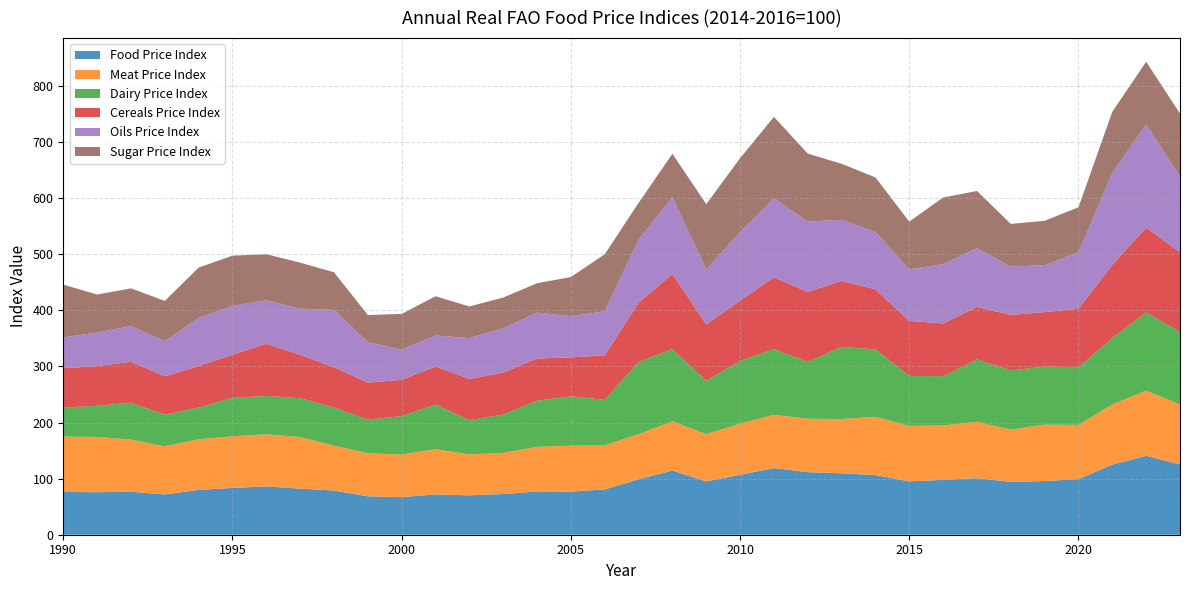

Reading right to left, what are all the values shown in this chart?

Food Price Index: 125.2	140.6	125.1	99.2	95.7	94.2	100.8	97.8	95.1	106.3	109.5	111.5	118.8	106.8	95.1	114.3	98.8	80.7	76.9	77.1	72.6	70.2	71.8	67.1	68.5	78.7	82.2	86.1	83.4	80.0	71.8	76.7	75.8	76.3
Meat Price Index: 106.9	116.2	107.2	96.6	100.6	93.2	100.5	96.8	98.9	103.8	96.8	95.3	94.9	91.0	84.2	87.7	80.6	78.5	81.9	79.5	73.3	72.9	80.7	75.8	76.7	80.1	91.8	93.0	92.1	90.0	85.8	92.9	98.5	98.7
Dairy Price Index: 129.4	139.3	118.5	102.9	103.4	105.4	111.1	87.9	89.1	120.3	128.5	101.3	117.0	112.0	94.8	128.8	128.3	81.3	88.1	82.2	68.5	60.9	79.5	68.5	60.0	67.9	69.2	68.4	68.3	56.7	56.4	65.7	55.5	51.6
Cereals Price Index: 141.8	151.3	130.5	104.2	97.2	99.0	93.6	94.0	98.0	107.0	117.7	124.7	128.1	107.5	100.8	133.9	105.8	79.2	69.3	75.3	74.6	73.5	67.7	64.7	66.0	71.7	77.5	92.8	77.1	74.0	68.4	73.1	70.7	70.3
Oils Price Index: 135.0	183.7	164.0	100.5	83.7	86.2	104.8	105.8	92.0	102.2	108.9	125.5	141.0	122.0	97.9	137.2	112.5	78.5	73.5	81.9	78.7	72.9	55.5	53.9	72.3	102.1	82.3	77.6	87.0	85.9	62.5	63.5	59.9	55.0
Sugar Price Index: 112.3	112.0	108.8	80.4	79.1	76.0	101.9	118.8	85.0	97.2	99.8	121.0	145.0	131.8	116.4	77.0	65.4	101.7	69.8	52.2	55.1	56.4	69.9	63.6	48.2	67.2	82.0	82.1	89.5	89.5	71.9	67.2	67.8	94.0